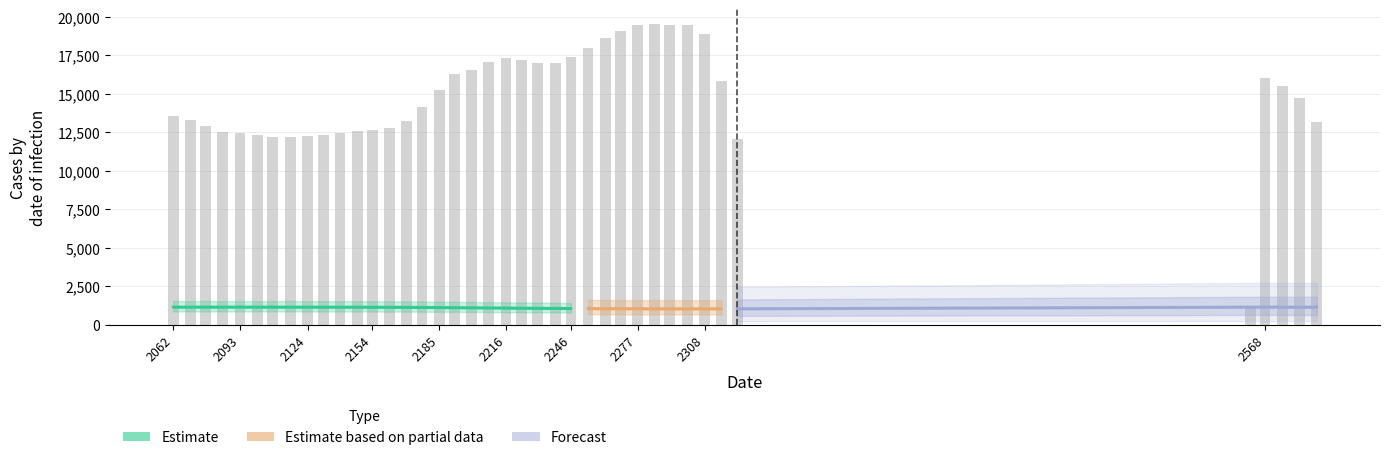

What is the maximum value shown in the chart?

19512